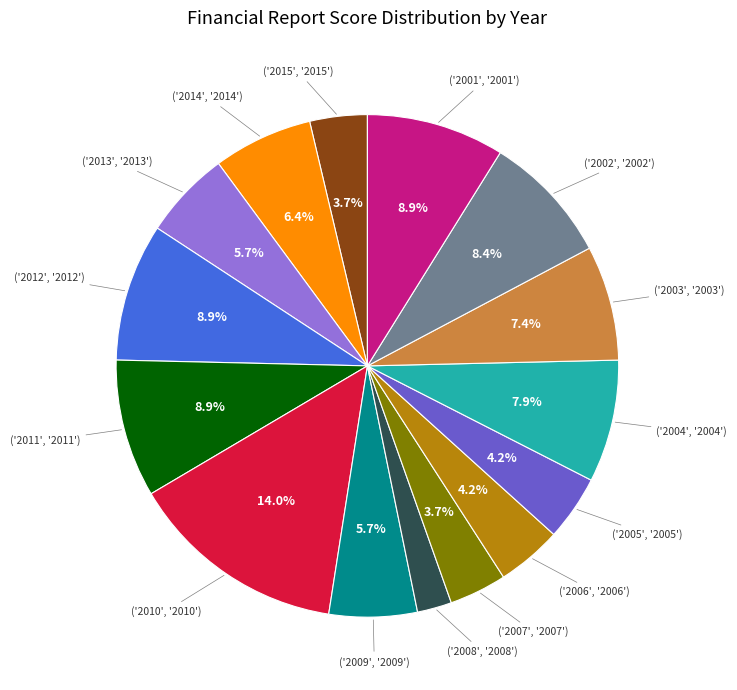

Does any single category account for the majority?

No